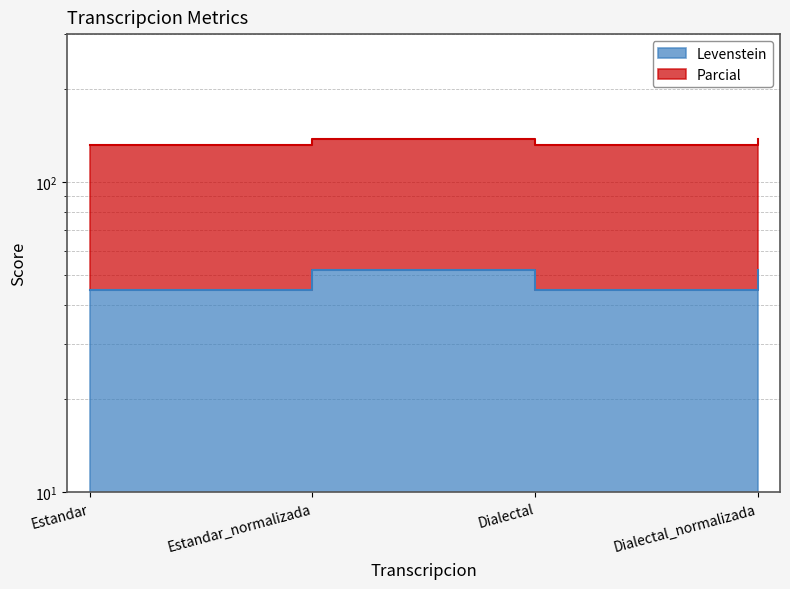

How many data points in Levenstein are less than 52?

2